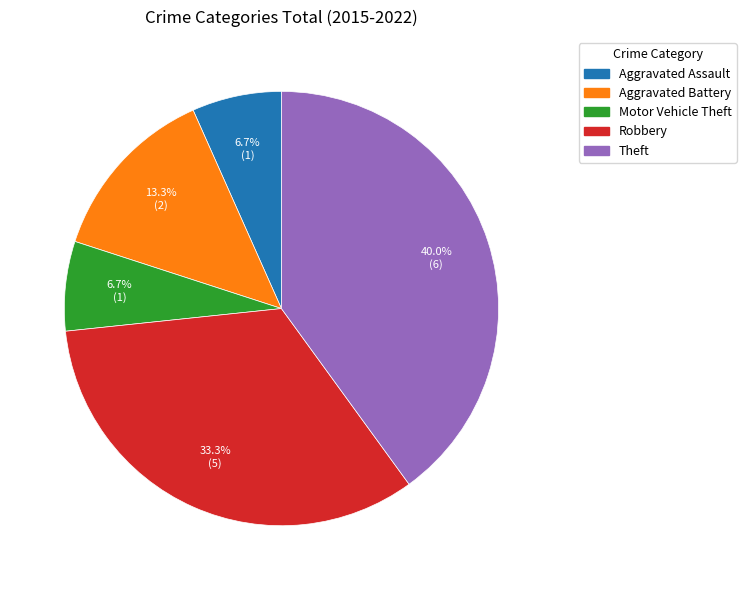

Is the sum of Aggravated Assault and Motor Vehicle Theft greater than half?

No